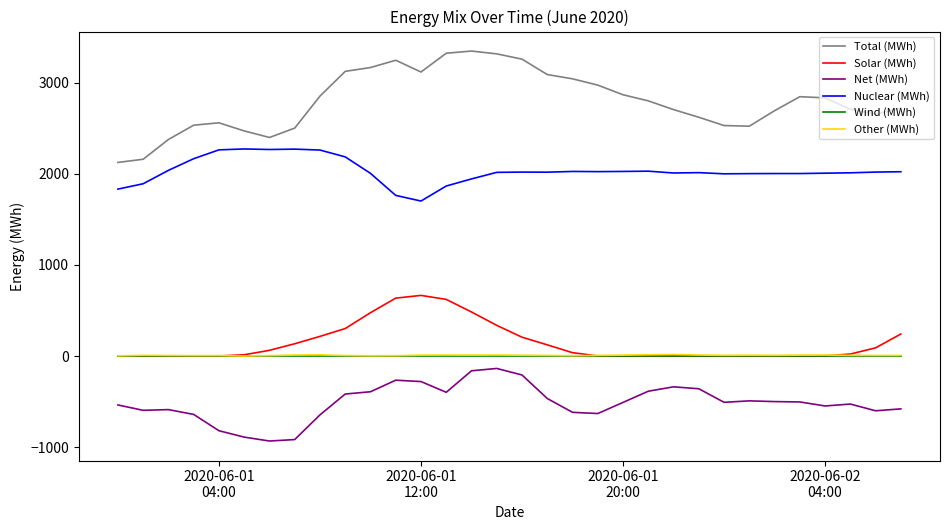

True or false: Other (MWh) and Total (MWh) cross at least once.

False